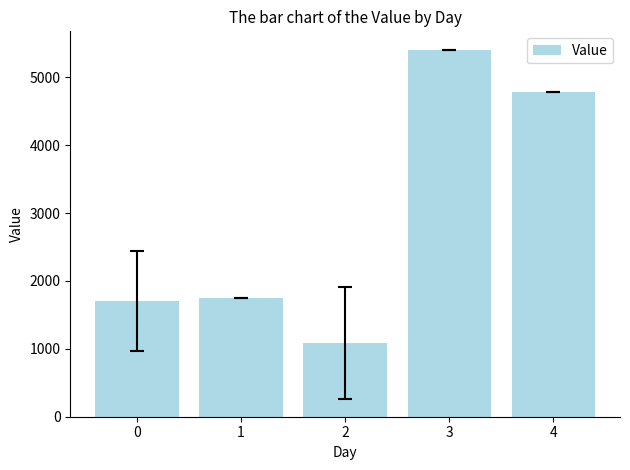

What is the value of the 3rd bar from the left?

1087.4